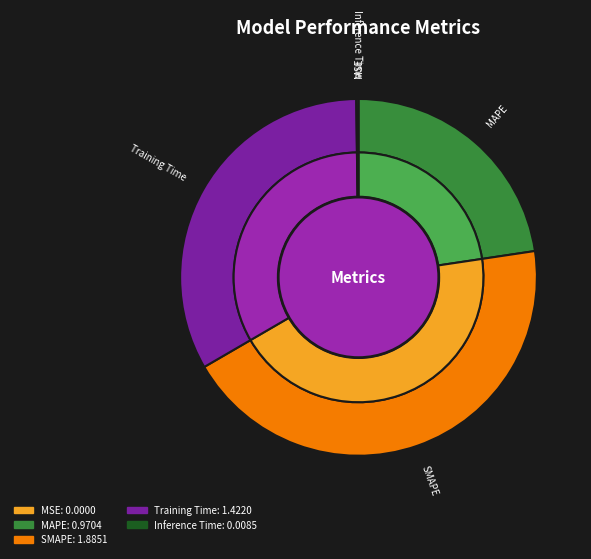

To the nearest percent, what is the difference between the Inference Time and SMAPE slice percentages?

44%